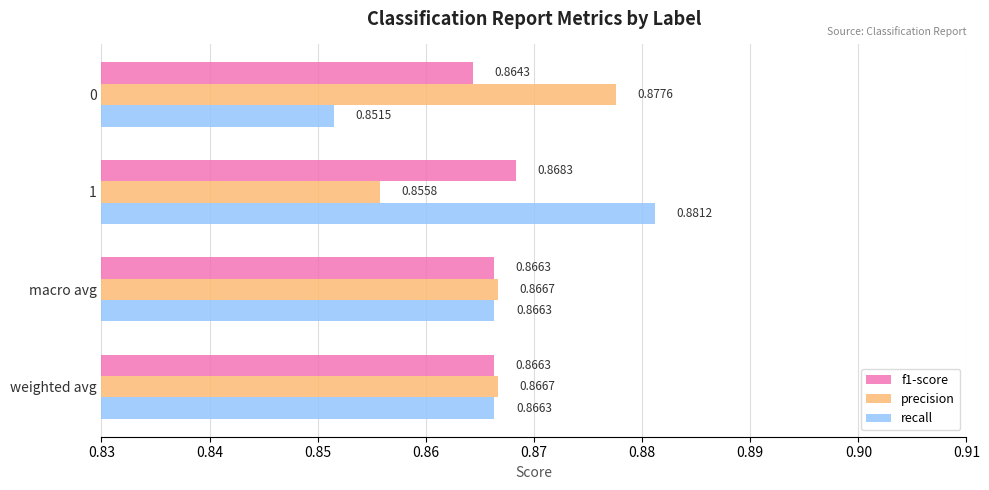

Count the precision values in the range 0 to 1.

4